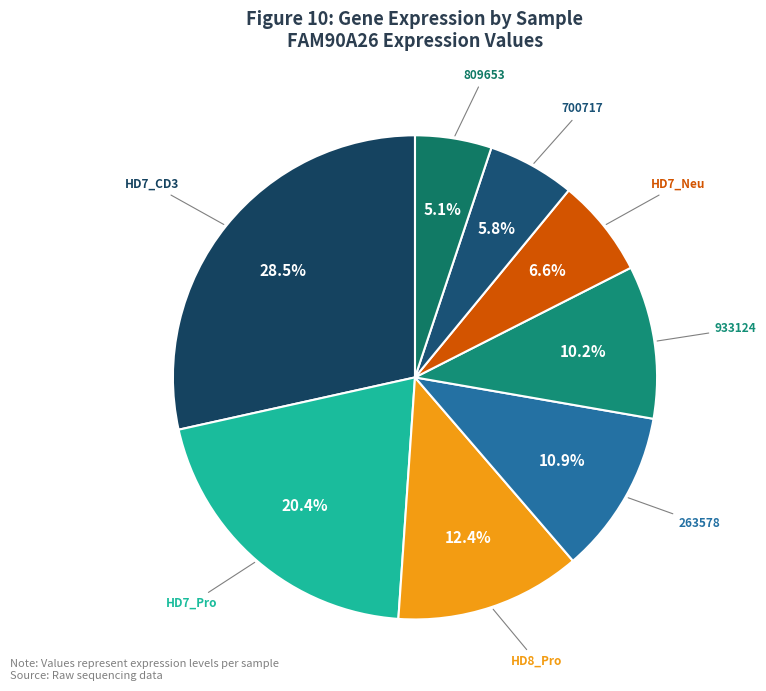

Count the number of slices in the pie.

8